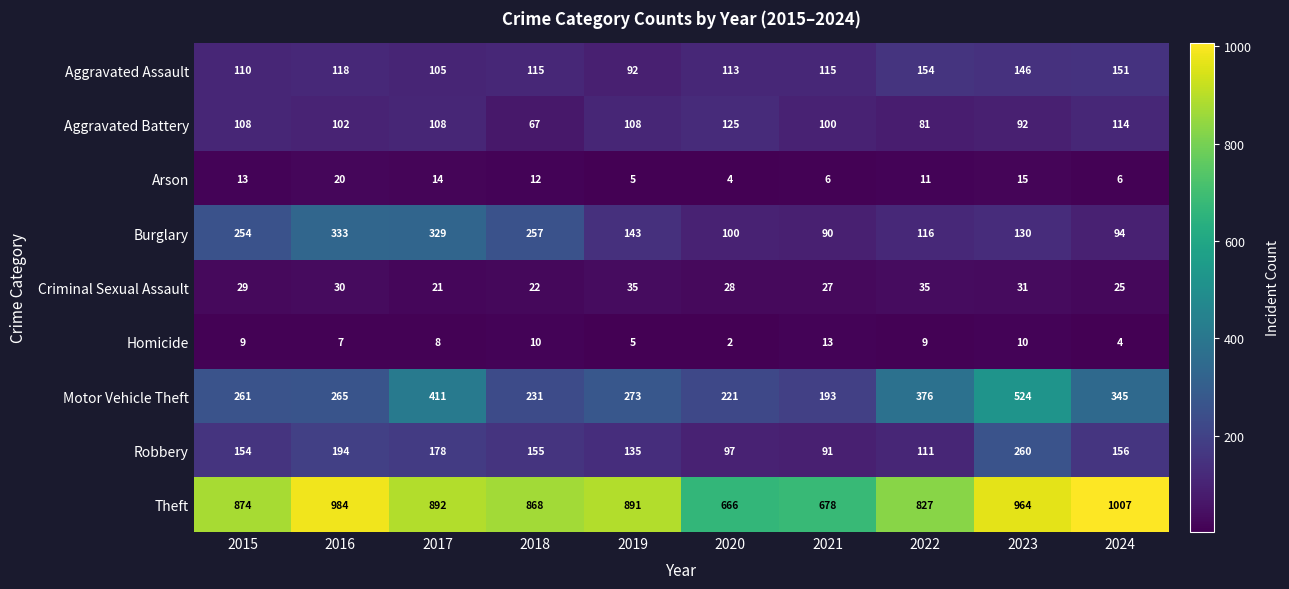

Which series changed the most between 2017 and 2018?

Motor Vehicle Theft